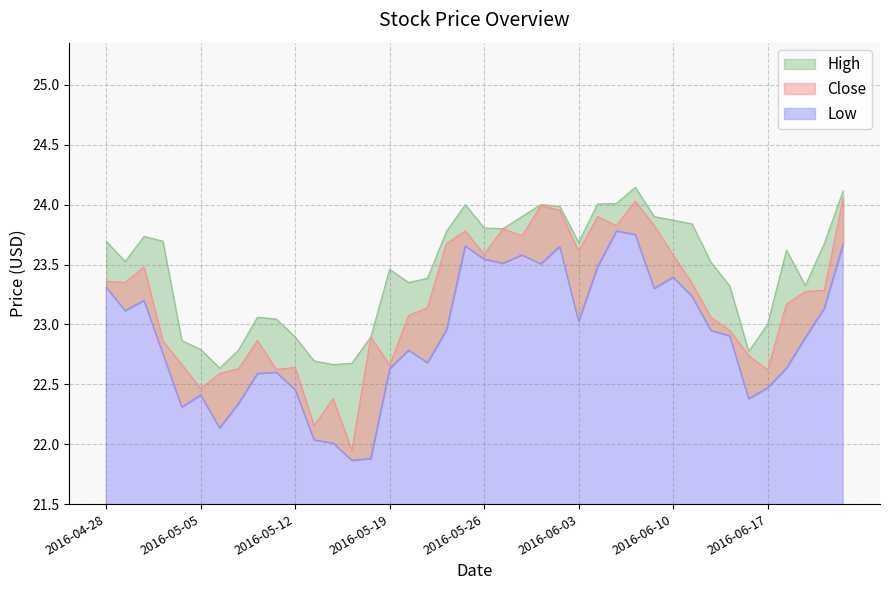

Between 2016-06-02 and 2016-06-09, which series saw the biggest shift?

Low